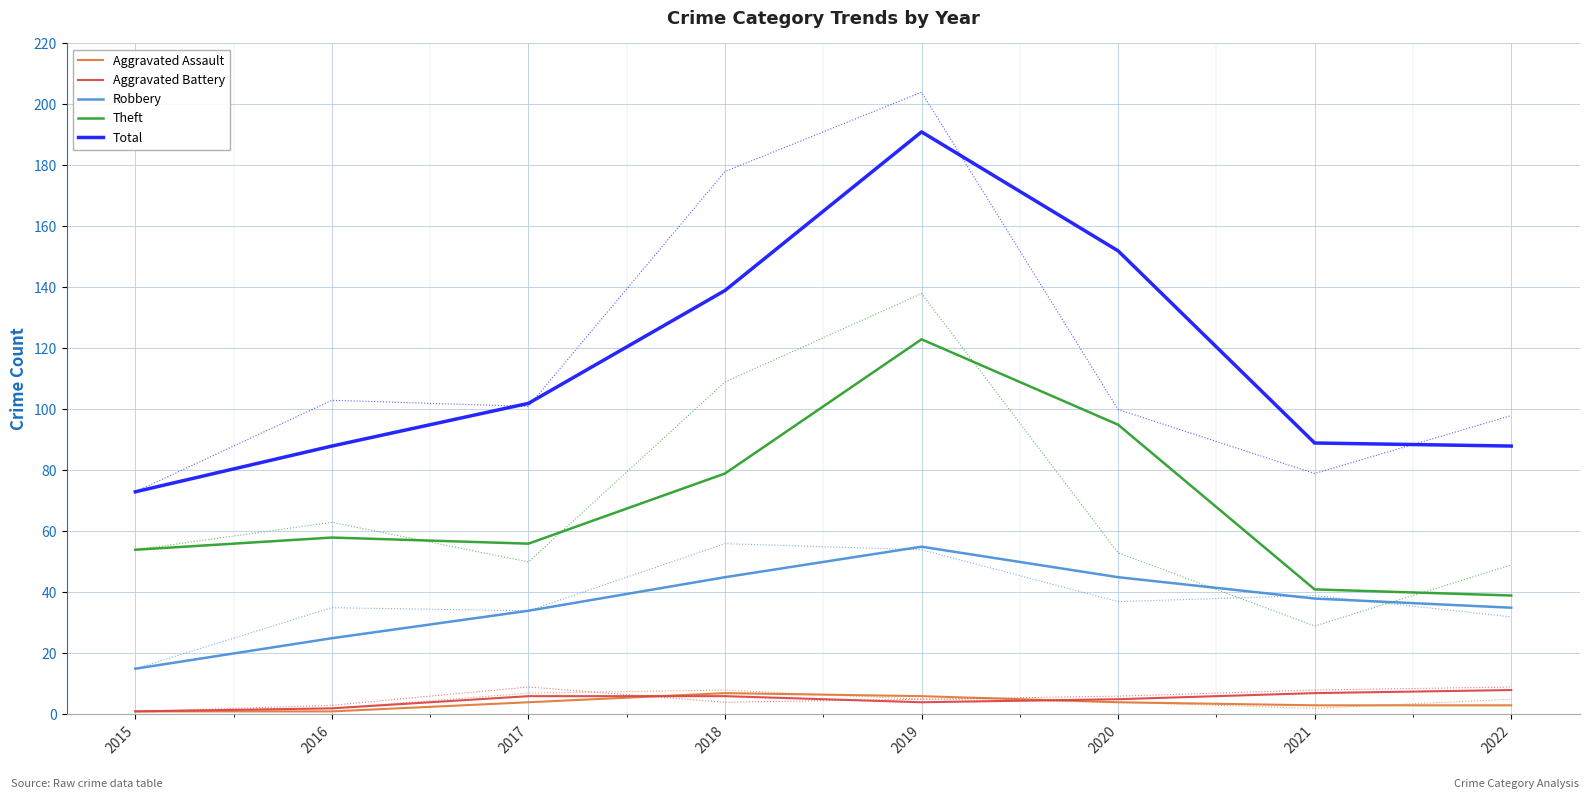

How many data points does each series have?

8